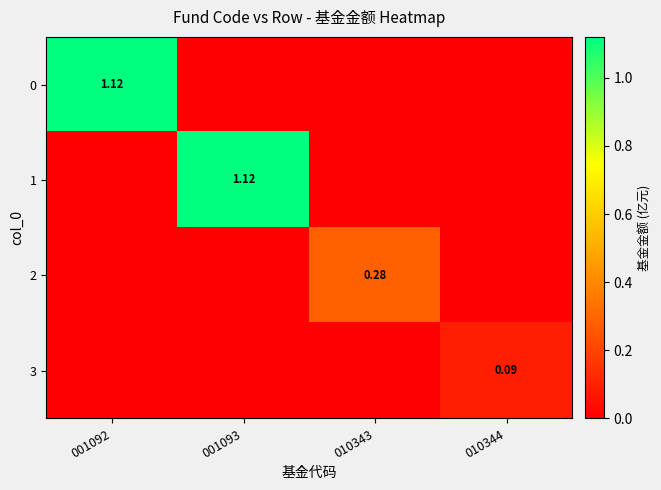

True or false: 0 has a value of -0.5 at 010344.

False